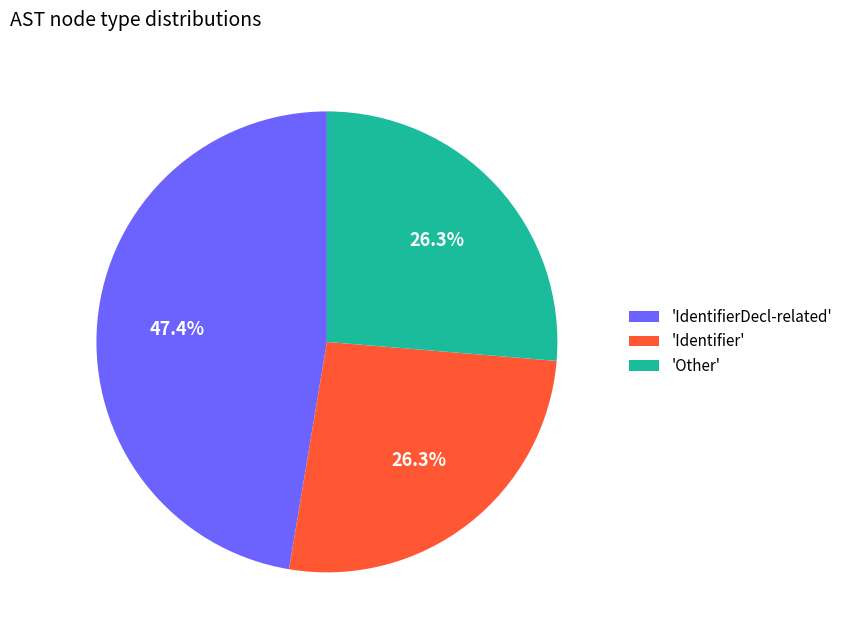

How many segments does this pie chart have?

3